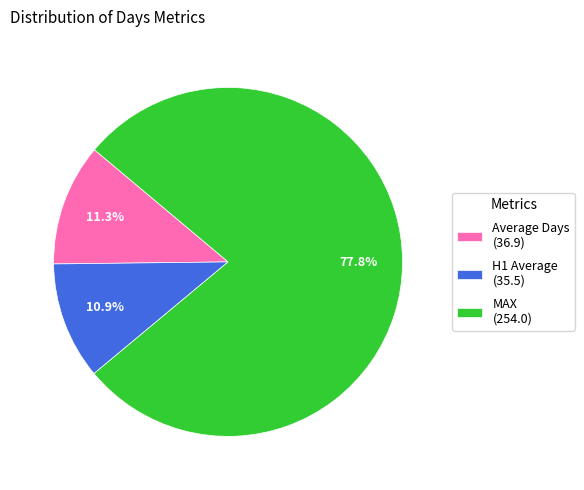

What is the total percentage of Average Days and MAX?

89.1%